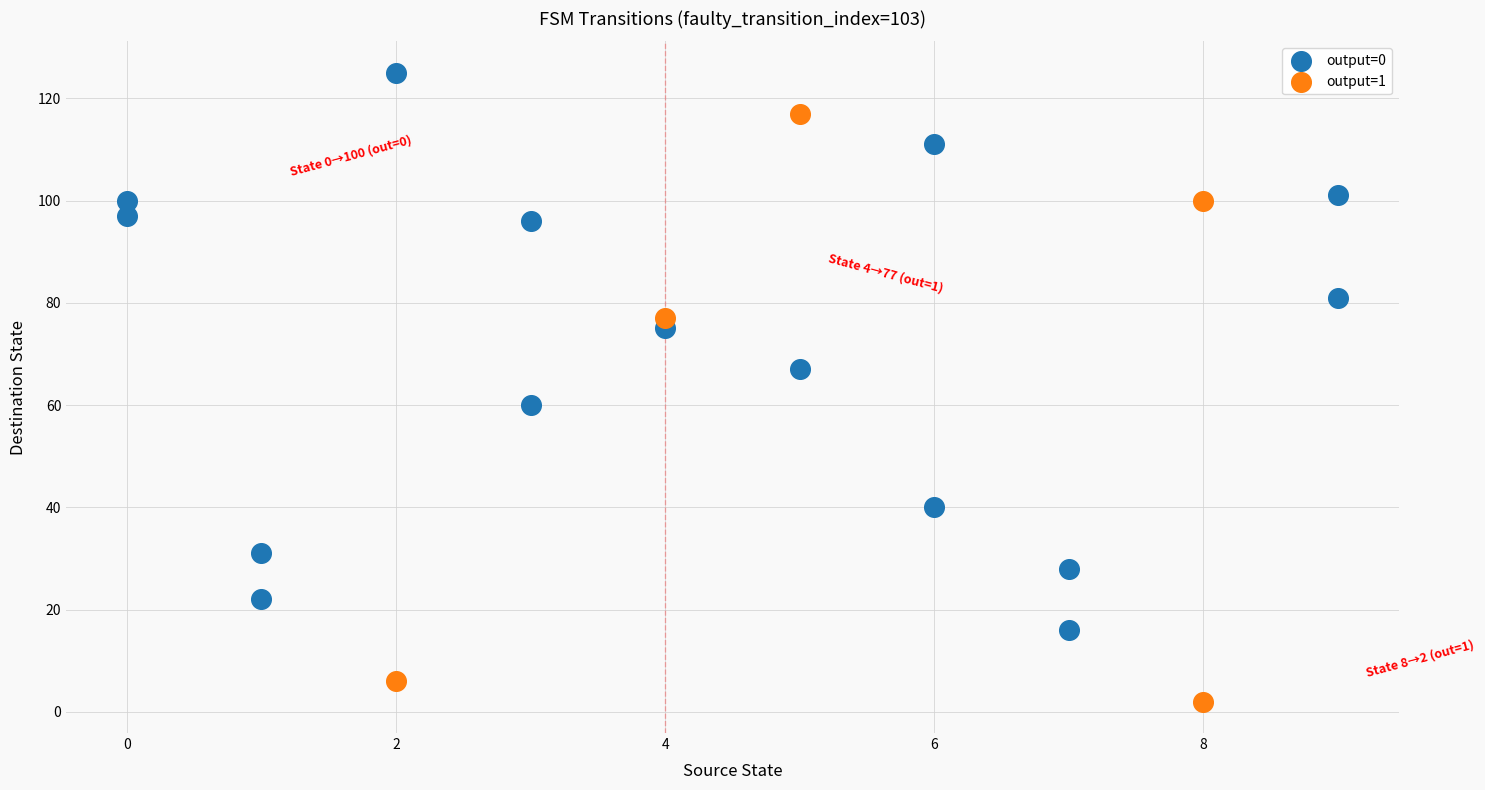

Which series contains the highest Y value?

output=0